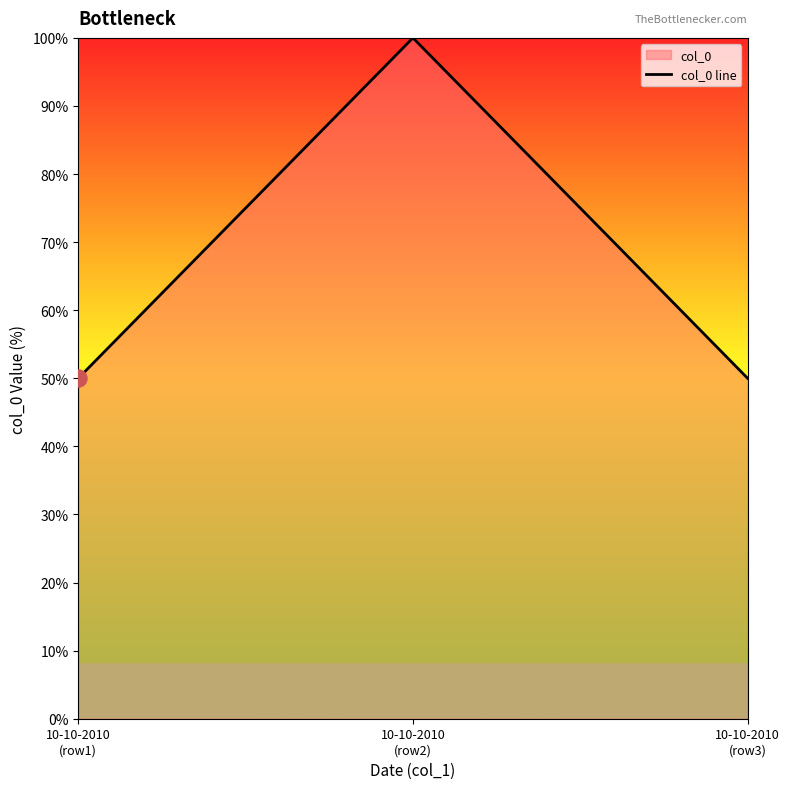

What is the ratio of the value at 10-10-2010
(row2) to the value at 10-10-2010
(row1)?

2.0